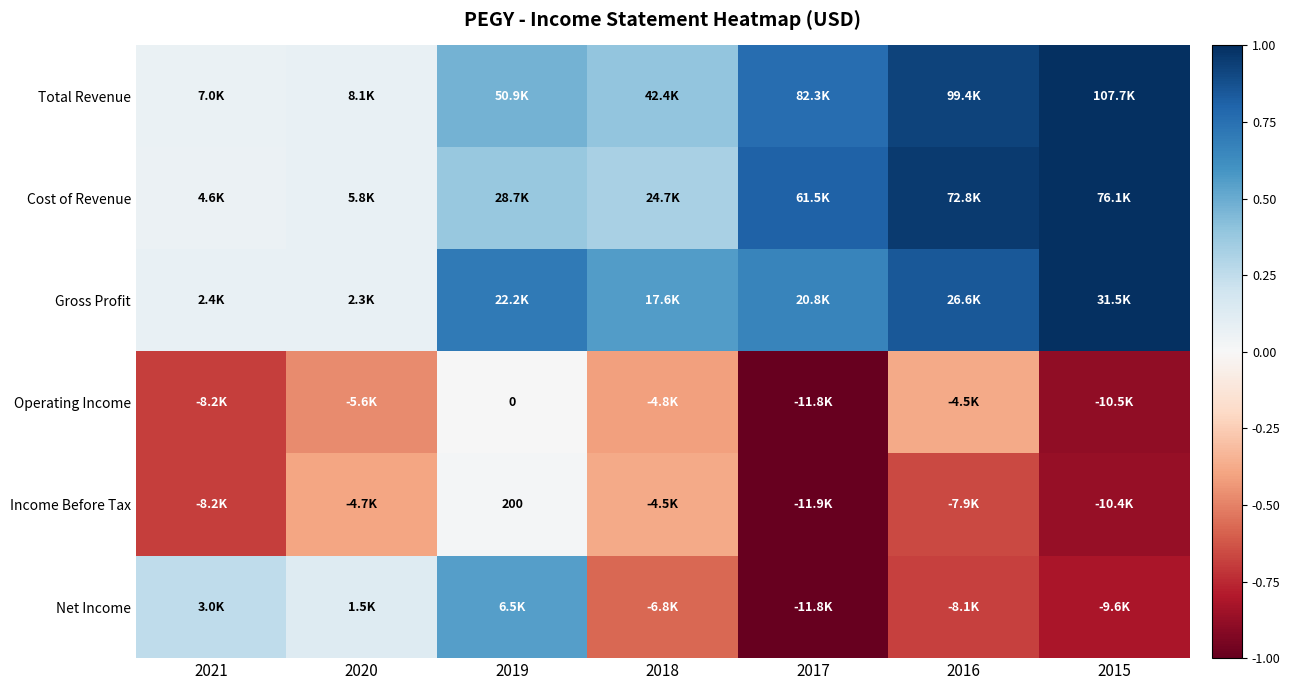

How many data points in Net Income are above 0?

3